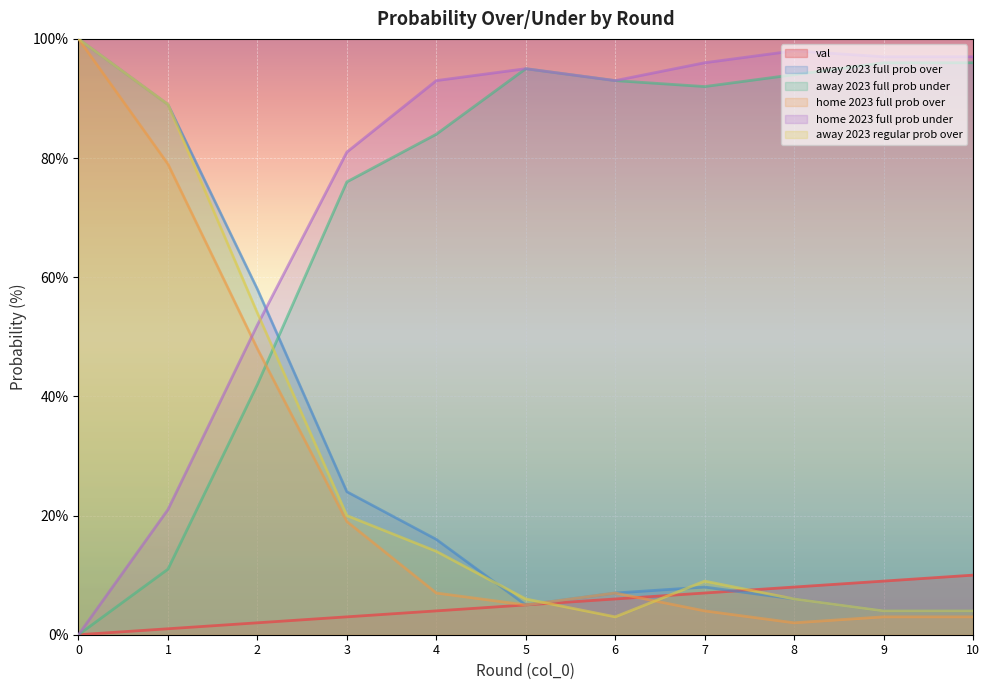

Which series has the widest spread of values?

home 2023 full prob over